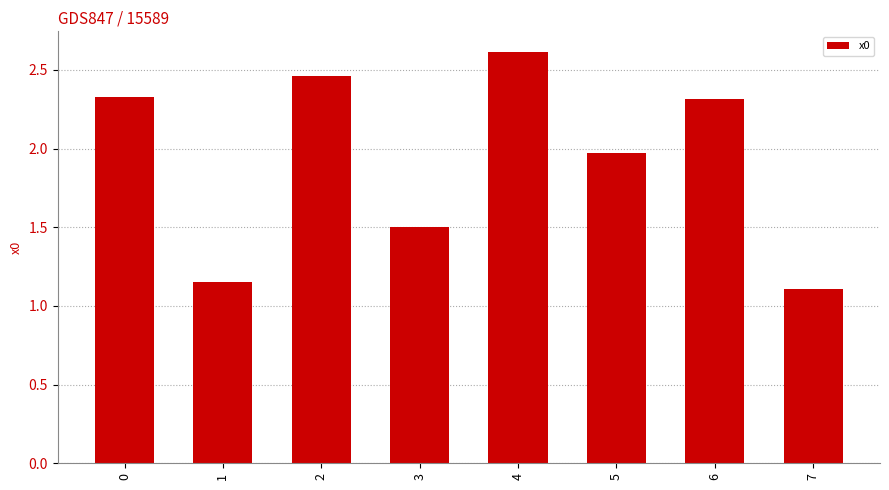

Where is the data nearest to the value 1?

7